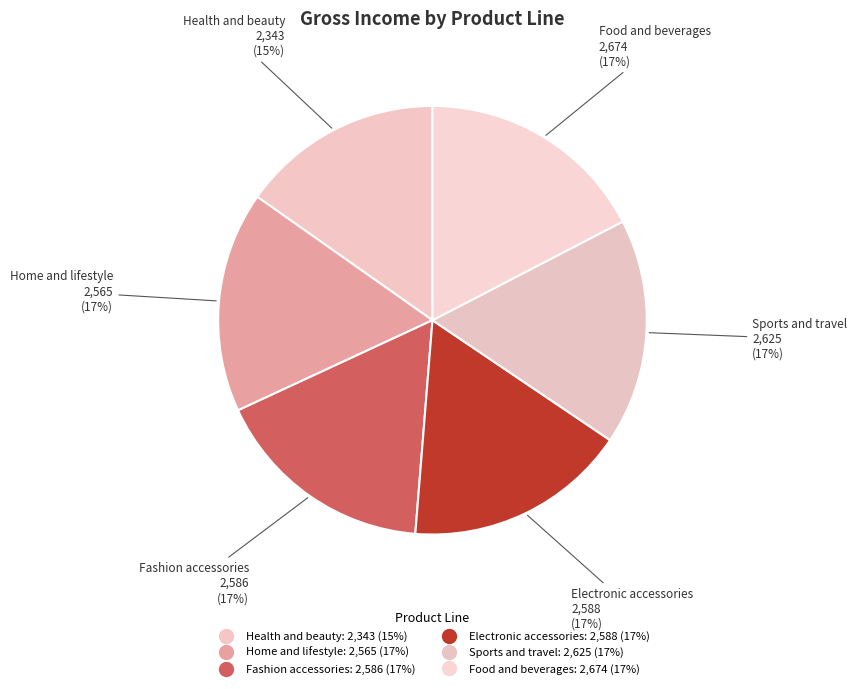

Do Sports and travel and Electronic accessories together represent more than half of the pie?

No